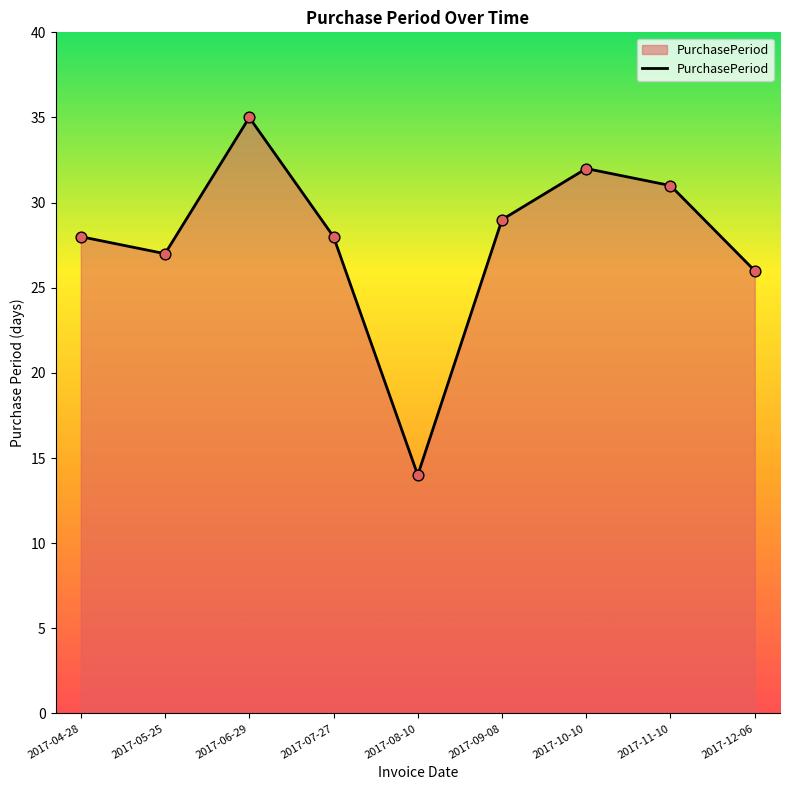

Between 2017-08-10 and 2017-09-08, which is larger?

2017-09-08